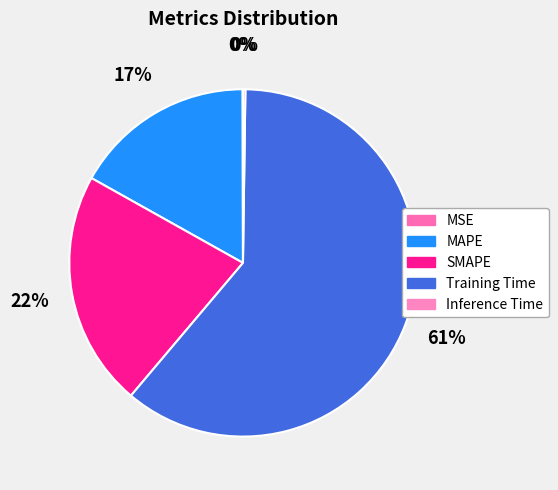

To the nearest percent, what is the average slice percentage?

20%